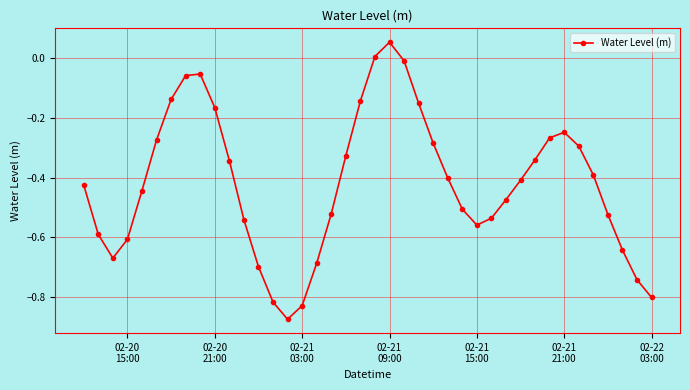

What is the difference between the maximum and minimum values?

0.9